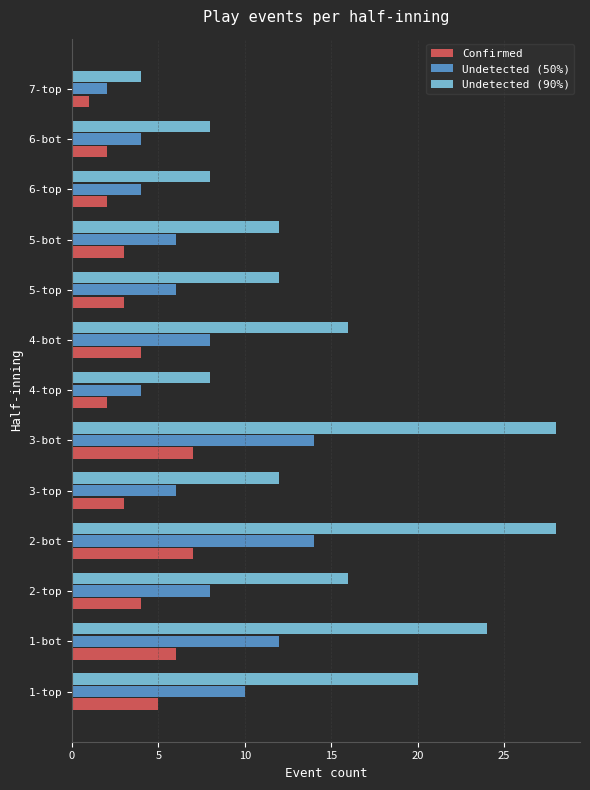

How many distinct data groups are displayed?

3